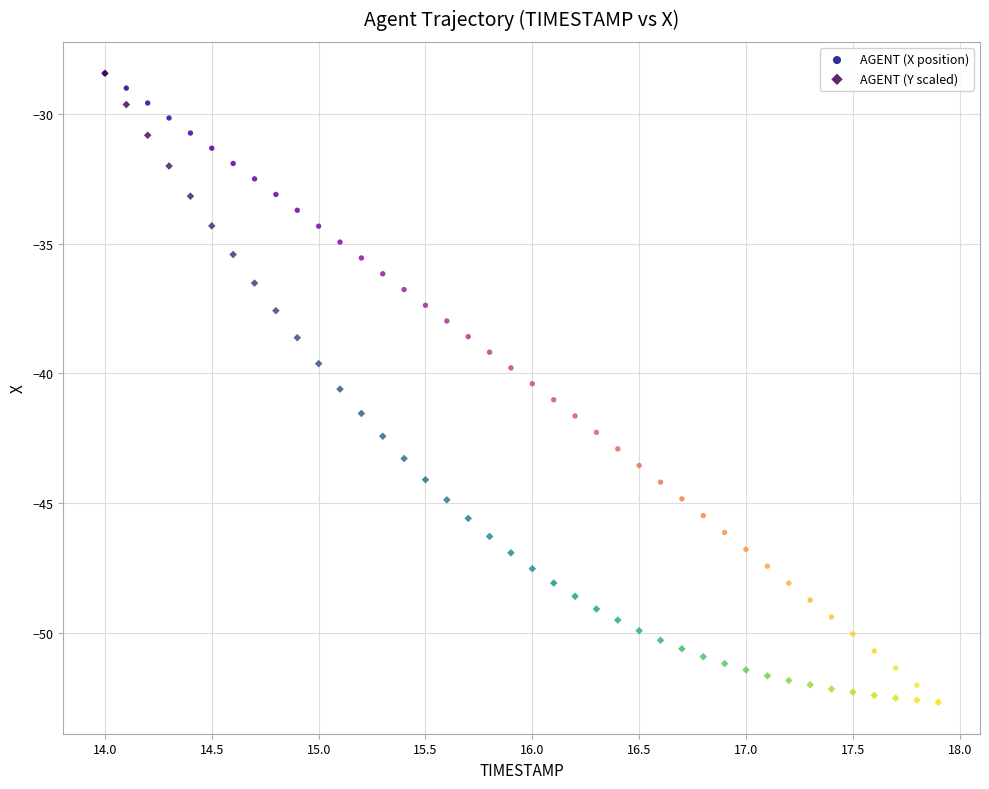

What are all the series names shown in the legend?

AGENT (X position), AGENT (Y scaled)